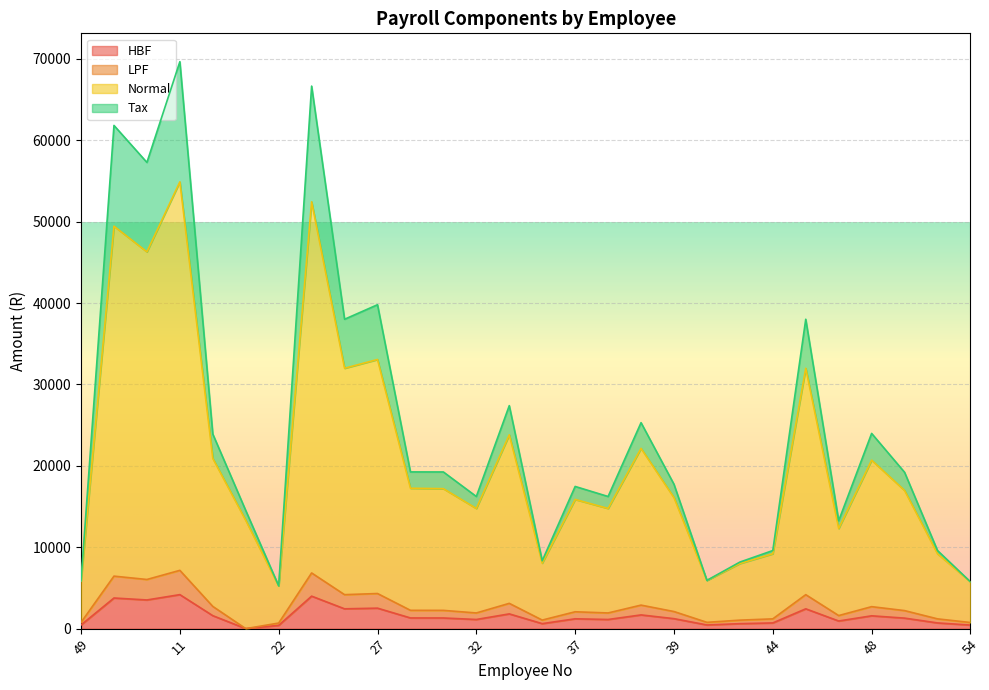

True or false: HBF and Tax cross at least once.

False